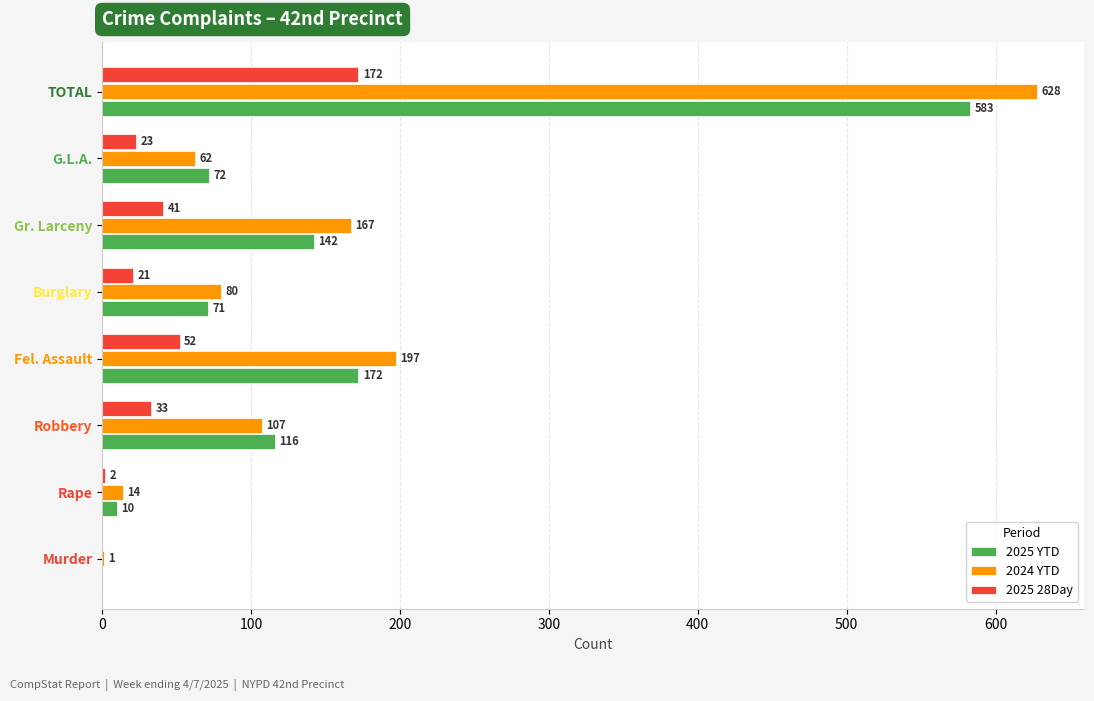

True or false: 2025 YTD has a value of 142 at Gr. Larceny.

True